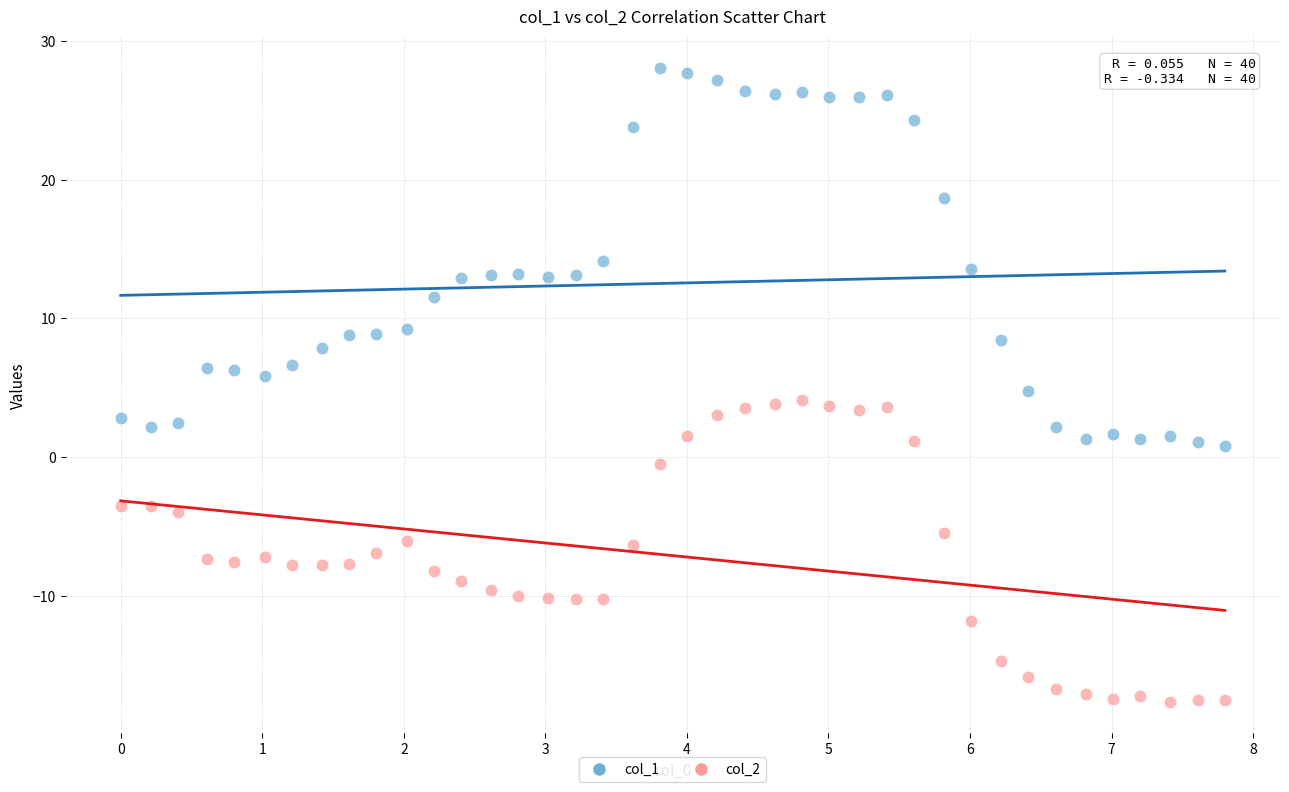

What are all the series names shown in the legend?

col_1, col_2